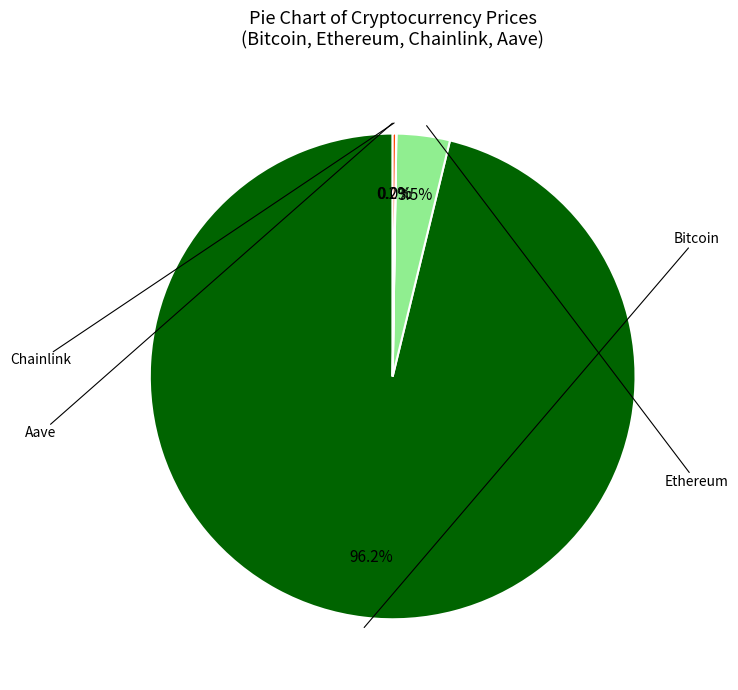

Is there a majority slice in this chart?

Yes